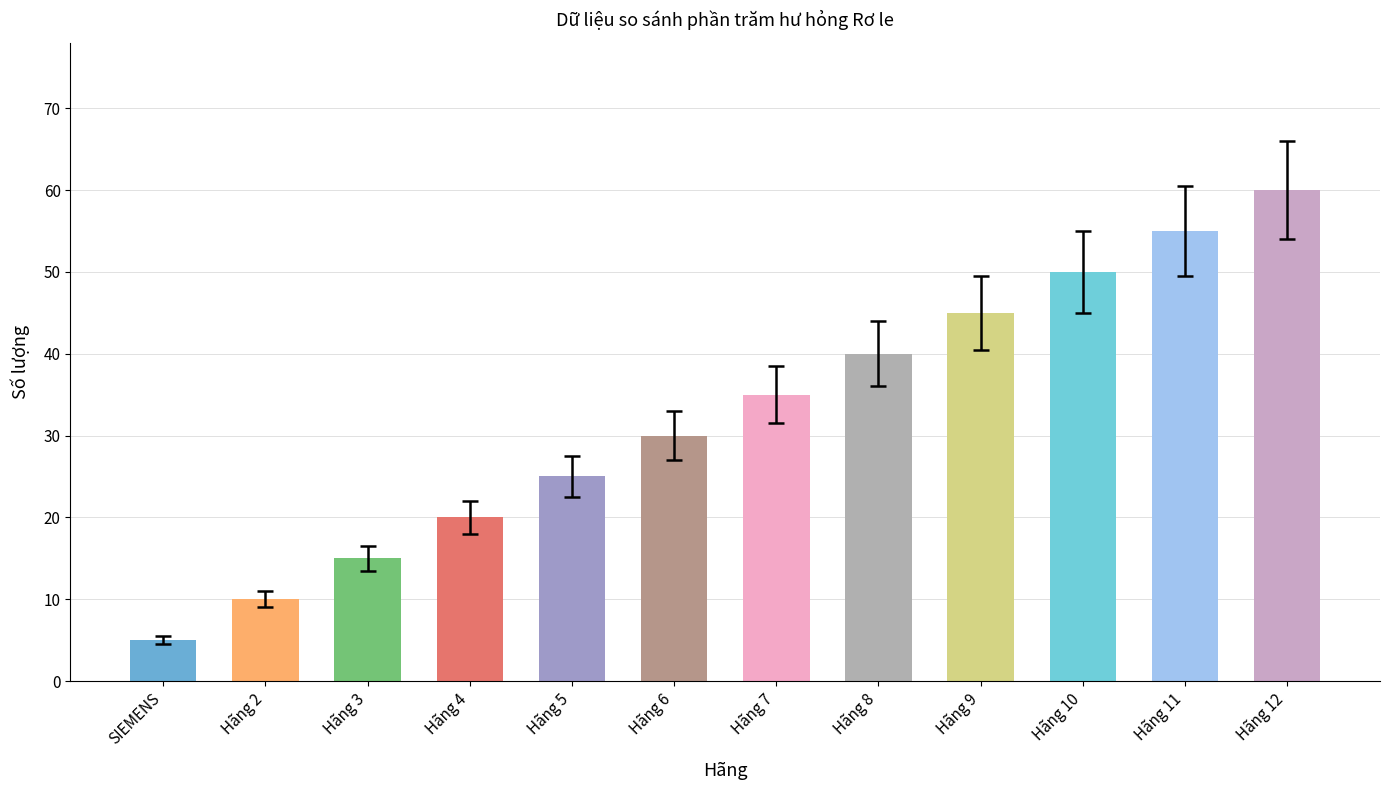

Does the chart contain stacked bars?

No